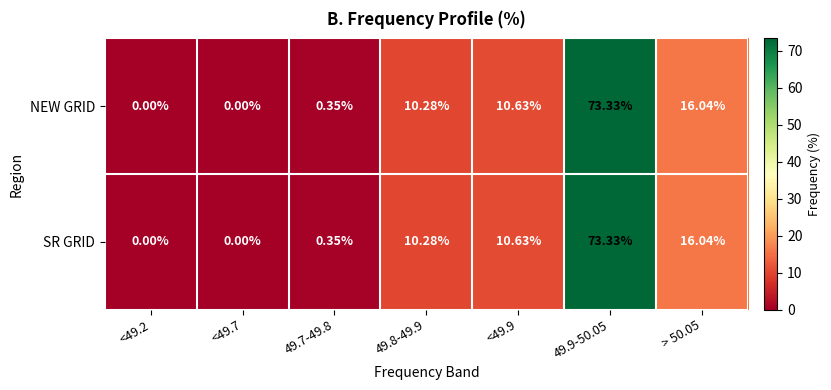

Is the value of SR GRID at 49.8-49.9 greater than the value of NEW GRID at 49.9-50.05?

No